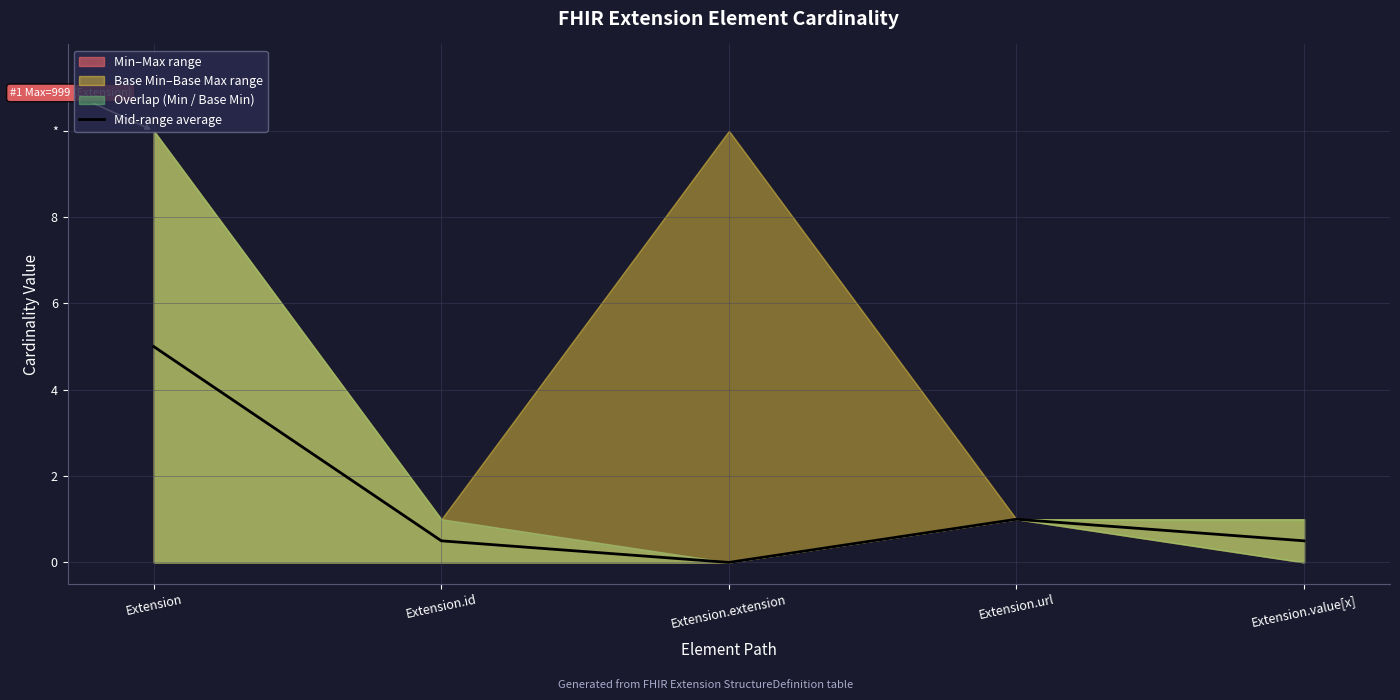

True or false: there are more than 0 points higher than both neighbors.

True